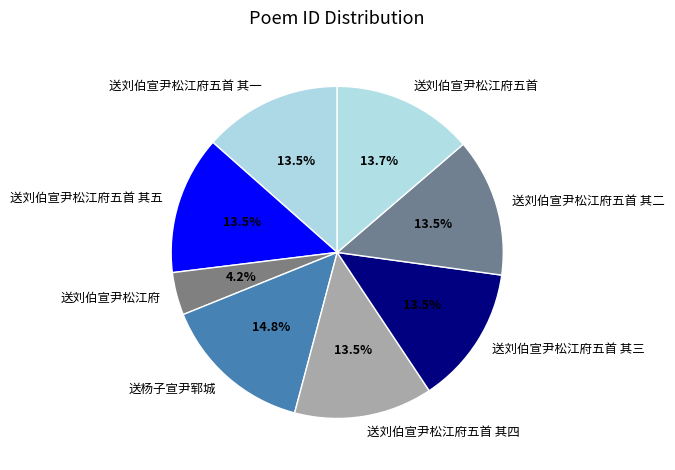

What is the ratio of the value at 送杨子宣尹郓城 to the value at 送刘伯宣尹松江府五首 其四?

1.1